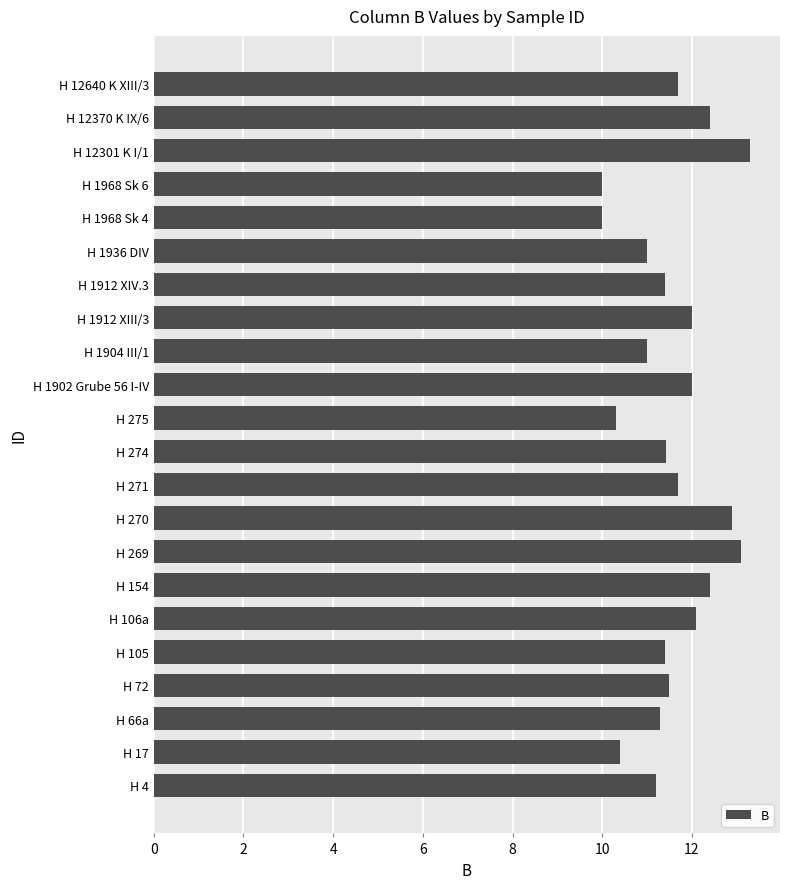

What is the average value?

11.6